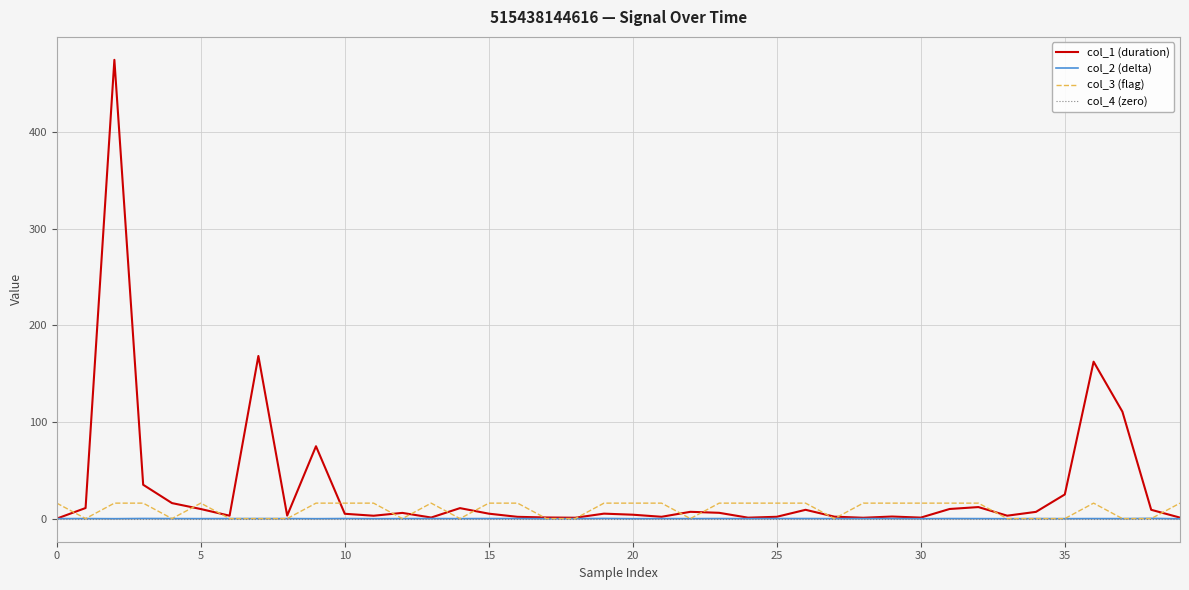

Which series has the widest spread of values?

col_1 (duration)